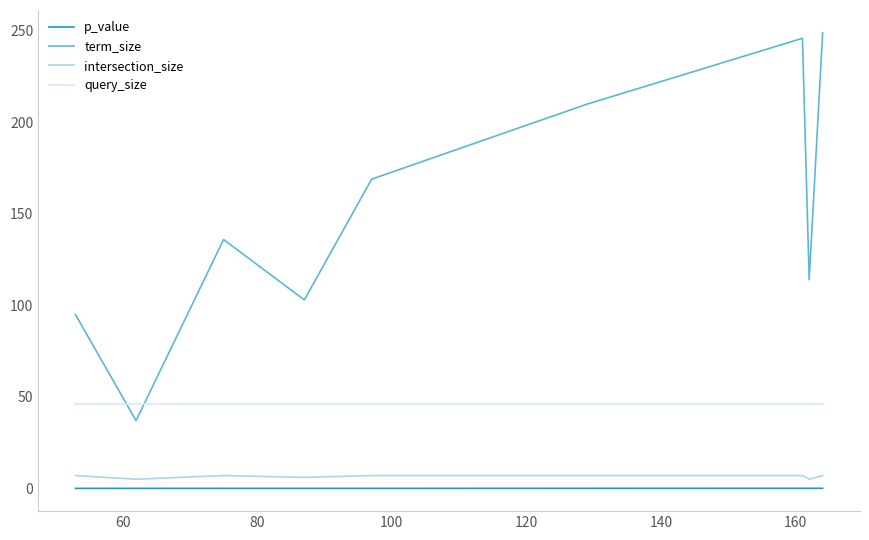

Which series has the largest total across all categories?

term_size